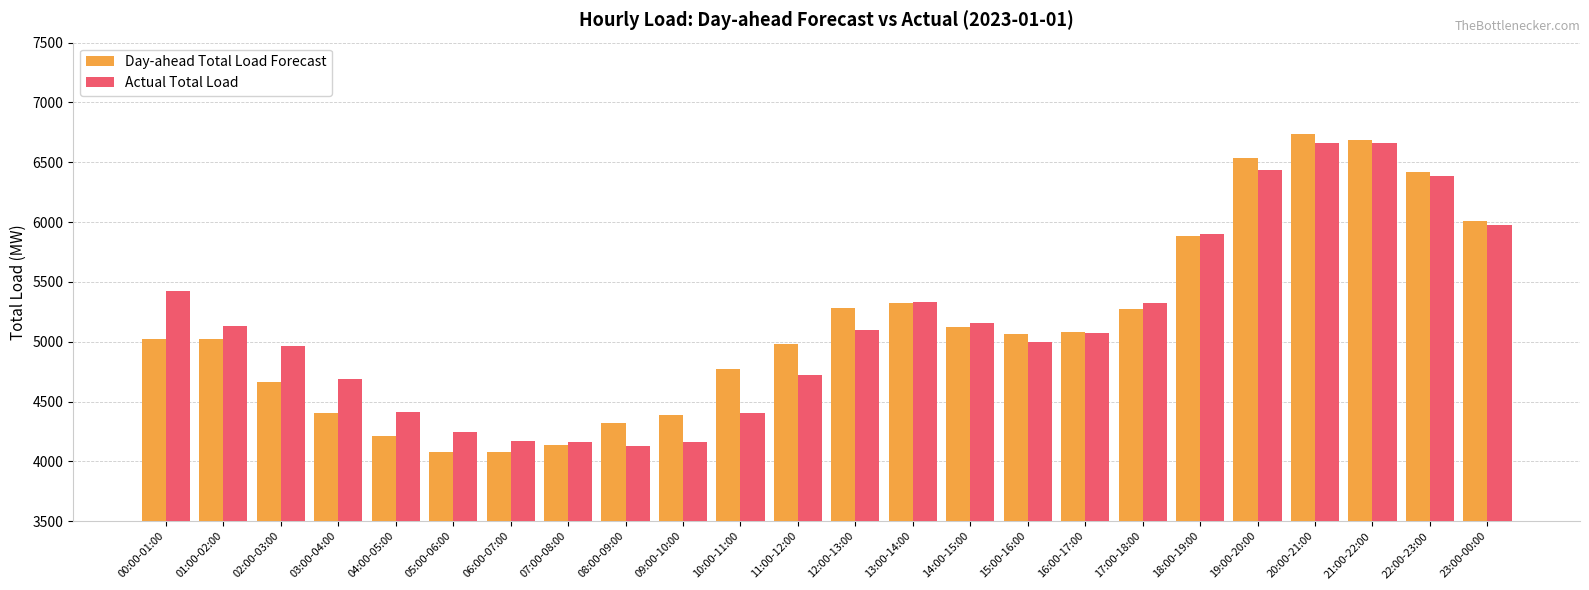

What is the difference between the highest and lowest values at 20:00-21:00?

73